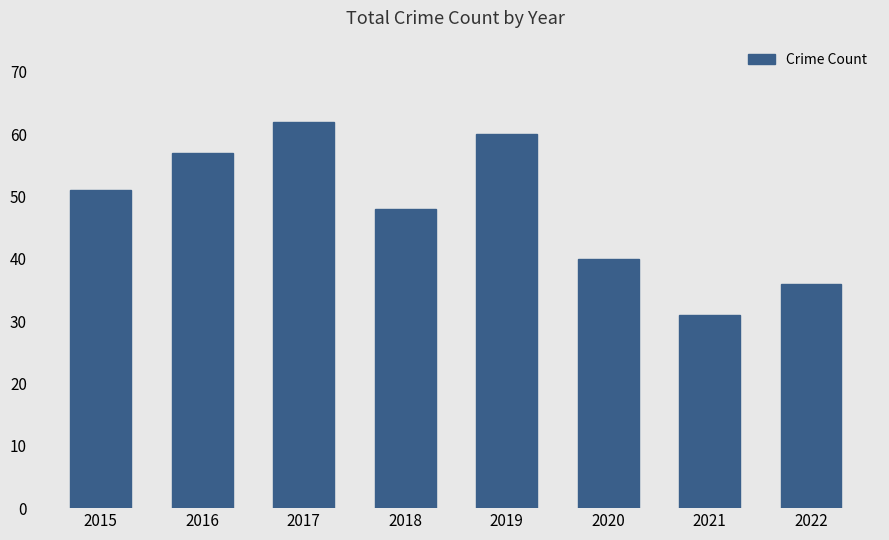

List the labels in order of value, smallest first.

2021, 2022, 2020, 2018, 2015, 2016, 2019, 2017